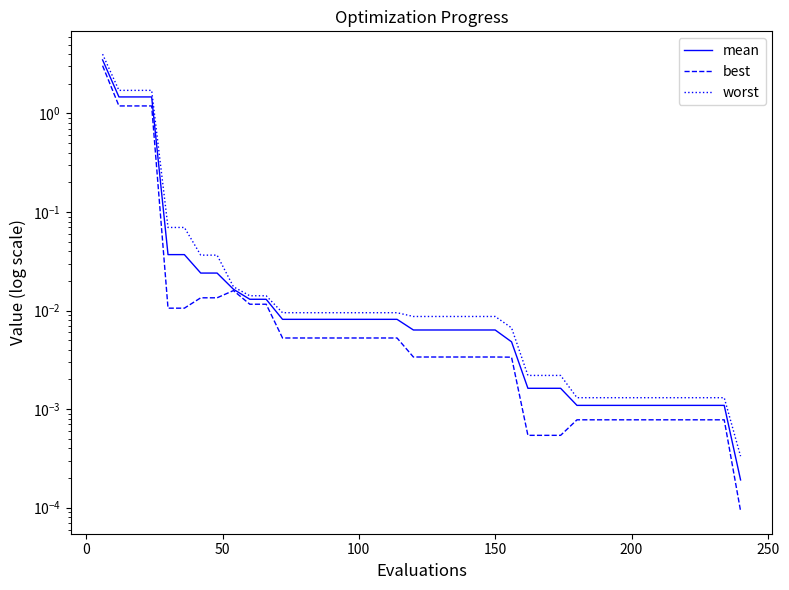

True or false: worst and mean cross at least once.

False